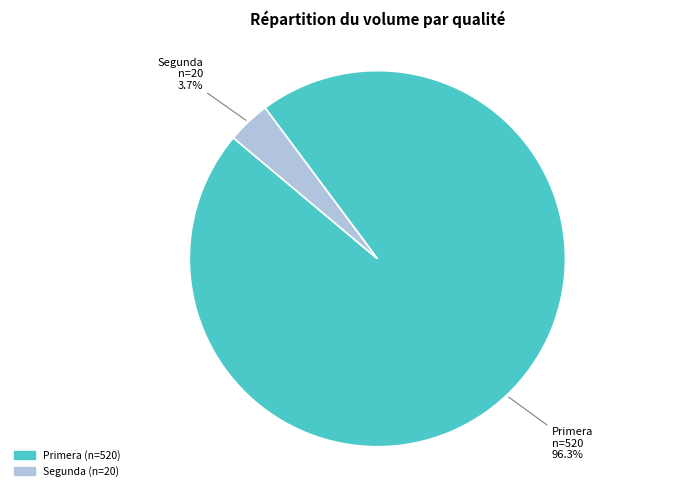

Is there any slice that represents more than half of the pie?

Yes